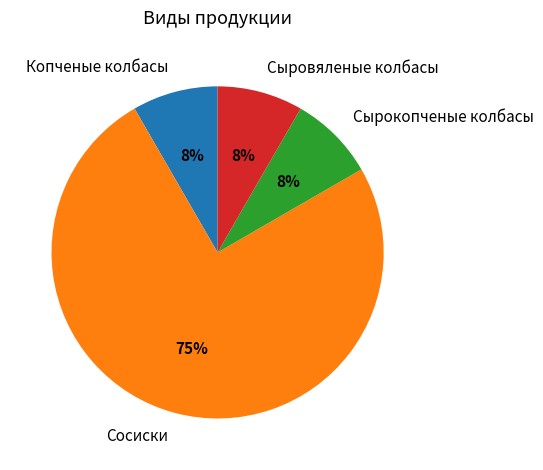

What percentage is the Копченые колбасы slice, to the nearest percent?

8%